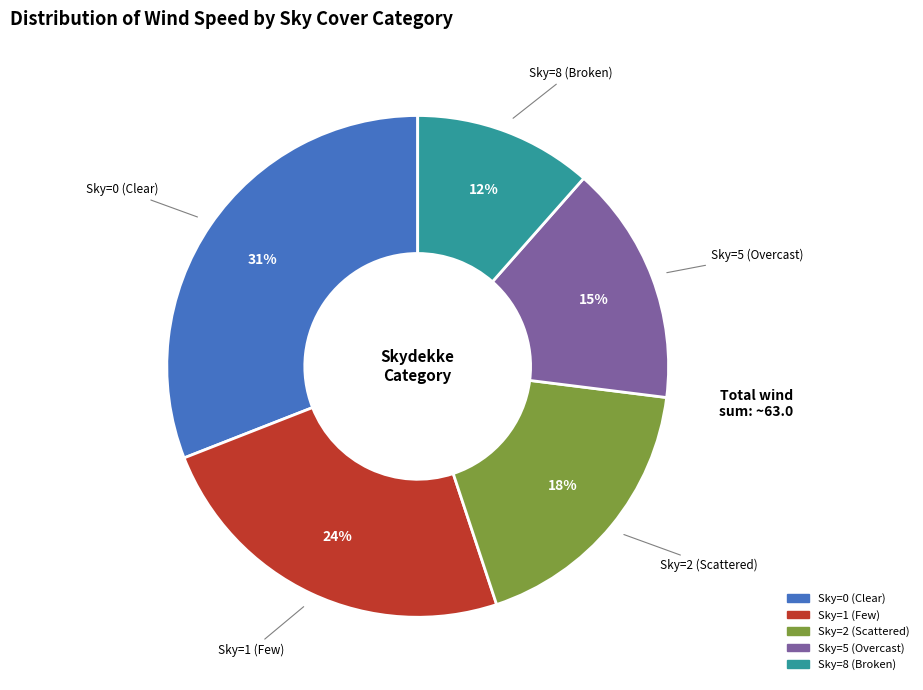

Is there a majority slice in this chart?

No